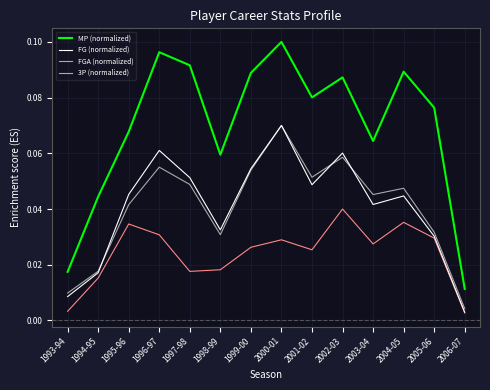

What position from the right is 2004-05?

3